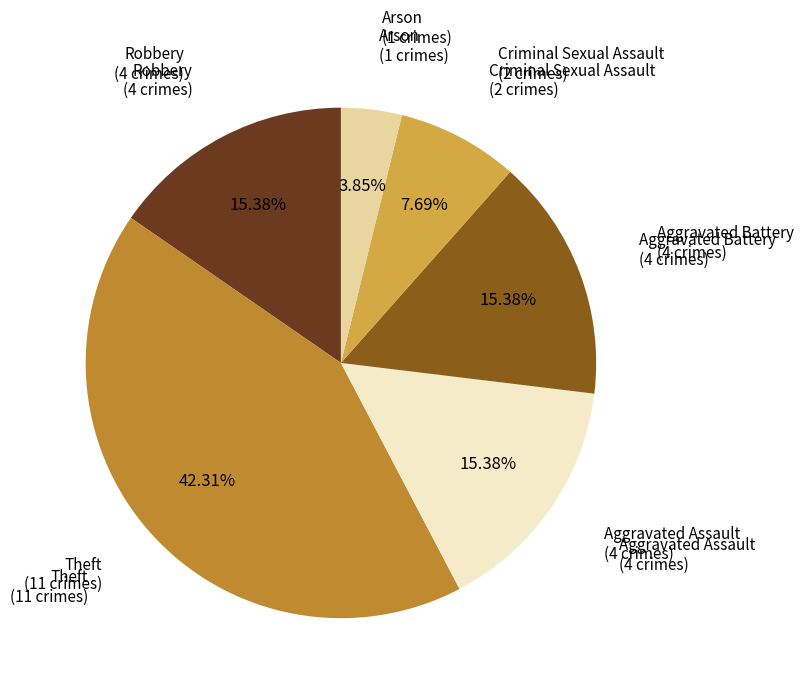

To the nearest percent, what percentage of the pie is Criminal Sexual Assault?

8%